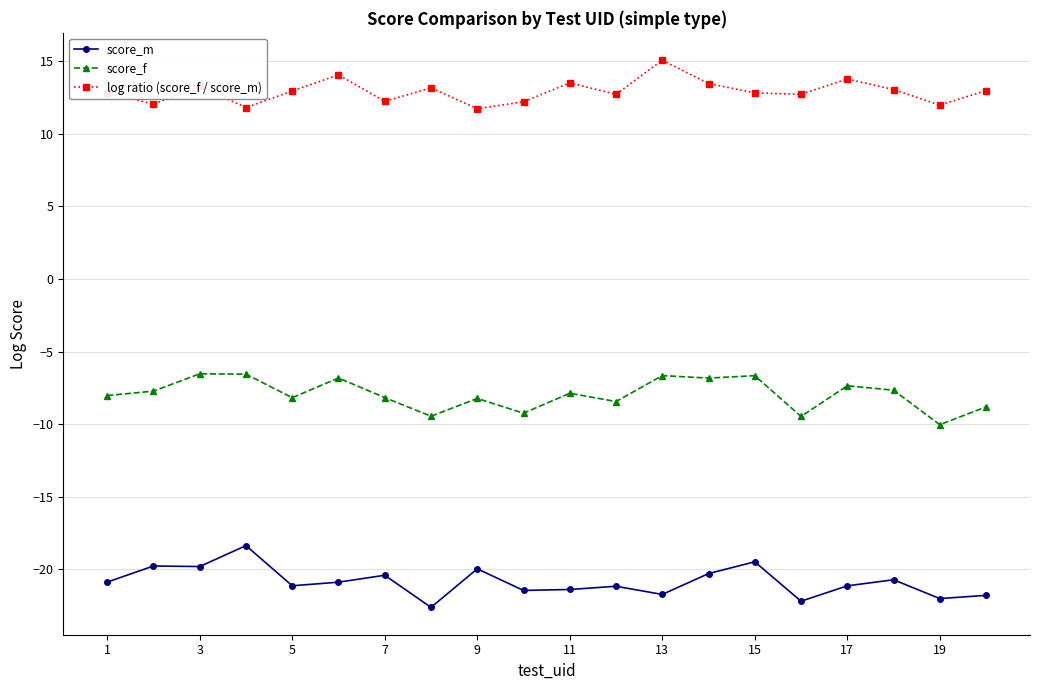

What is the value of the log ratio (score_f / score_m) point at the 8th from the left?

13.2